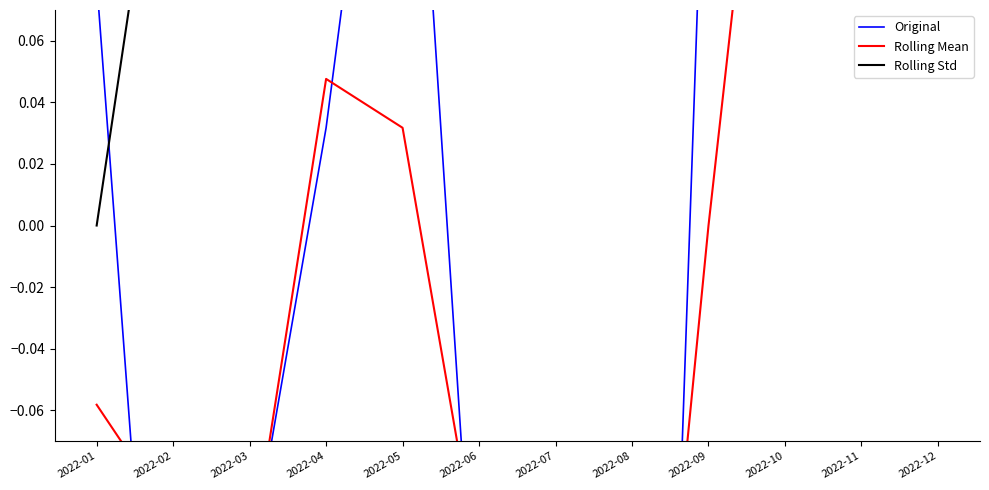

What are all the series names shown in the legend?

Original, Rolling Mean, Rolling Std